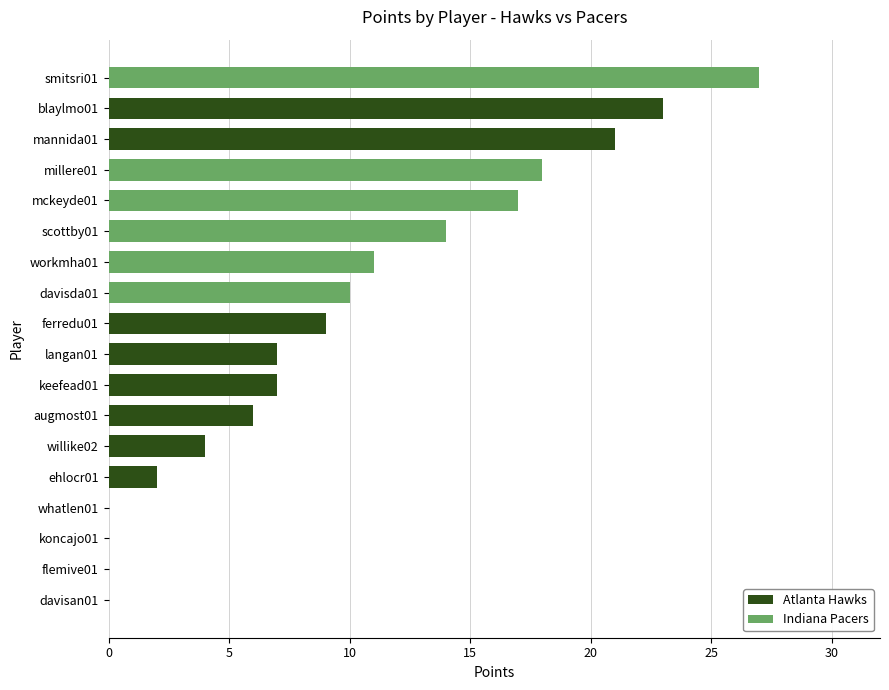

Where is Atlanta Hawks nearest to the value 11?

ferredu01